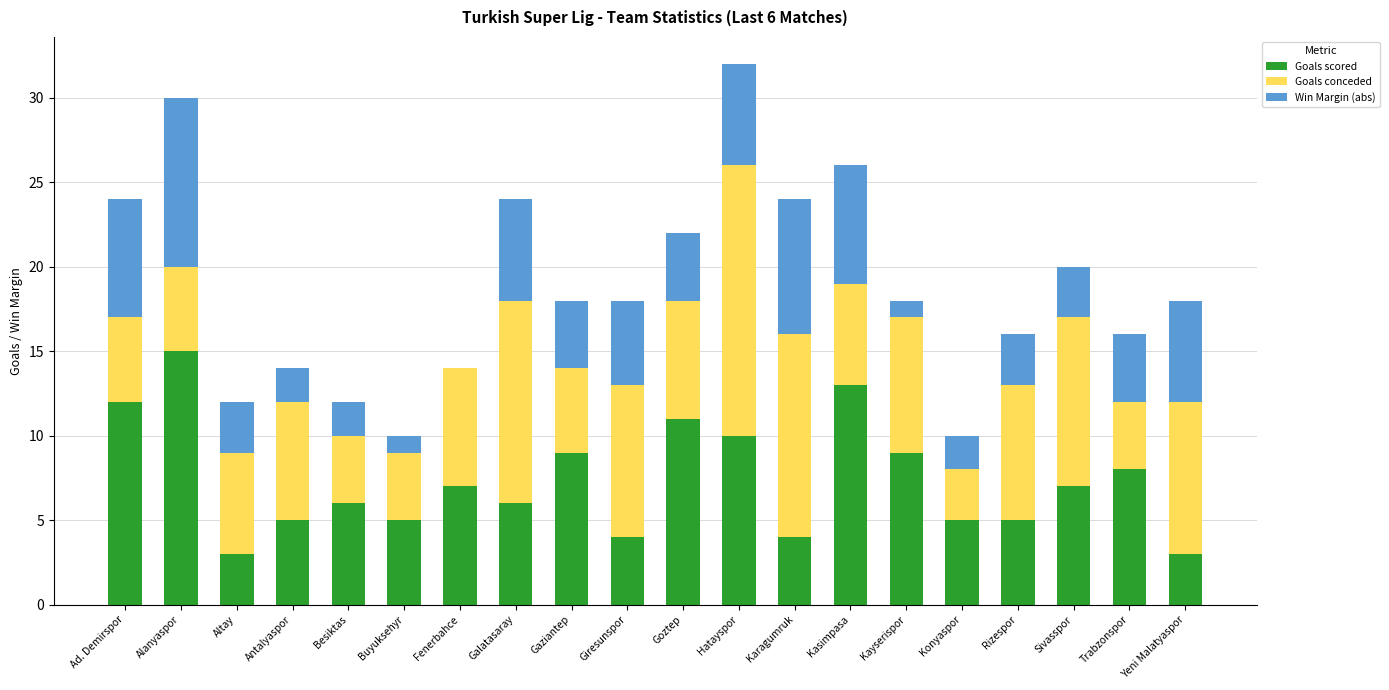

True or false: Goals scored has a value of 5 at Yeni Malatyaspor.

False